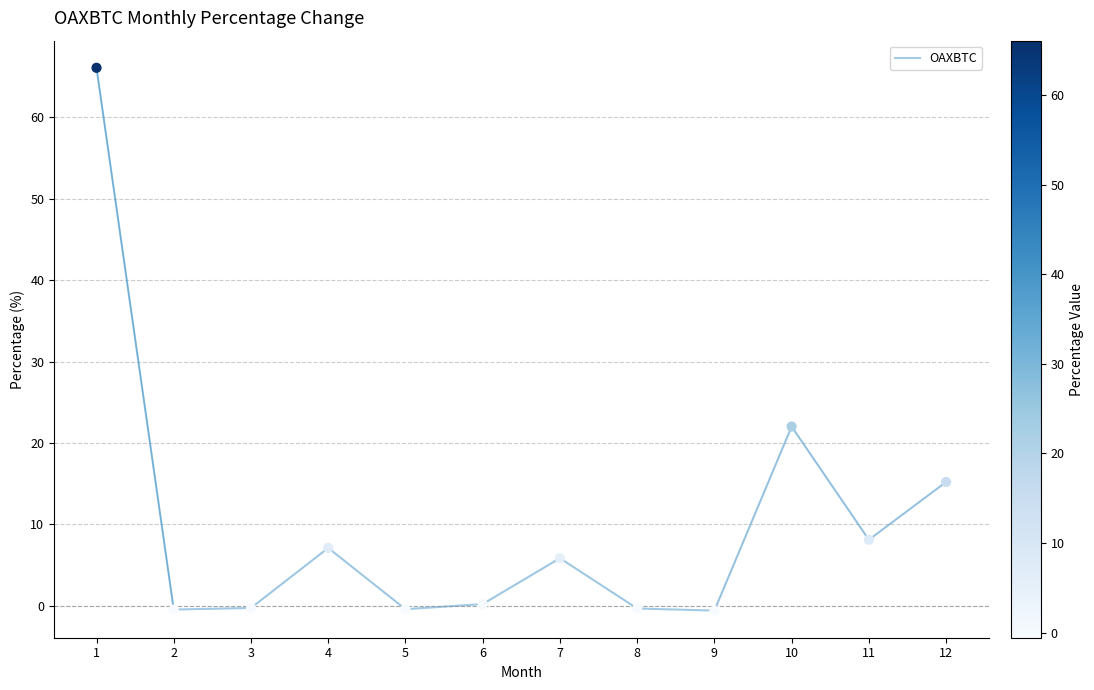

Which has a higher value, 11 or 8?

11